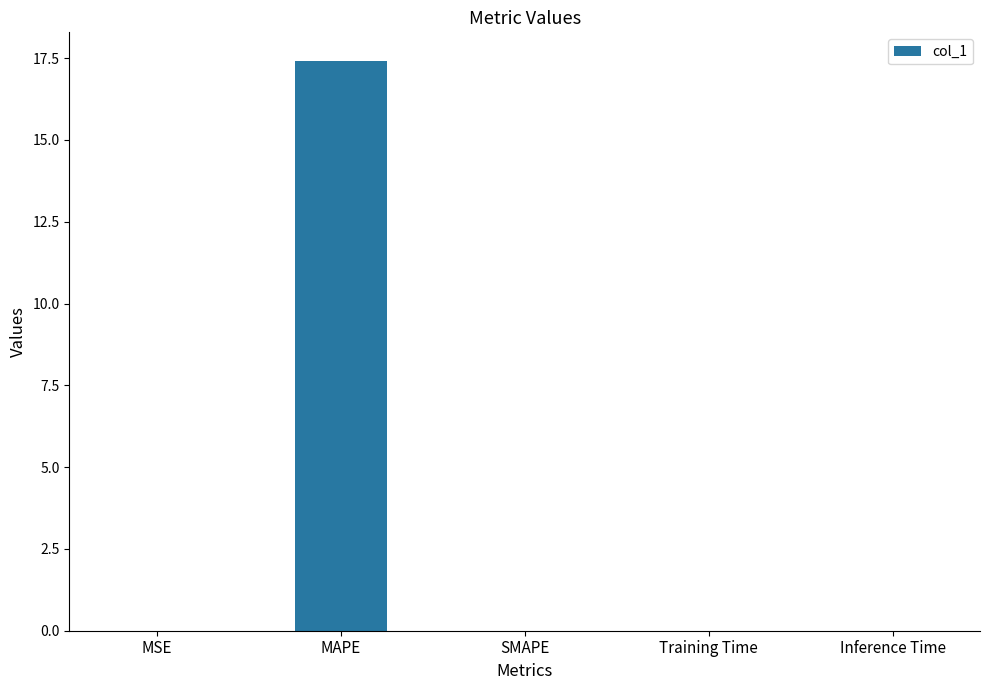

How many categories are shown in the chart?

5